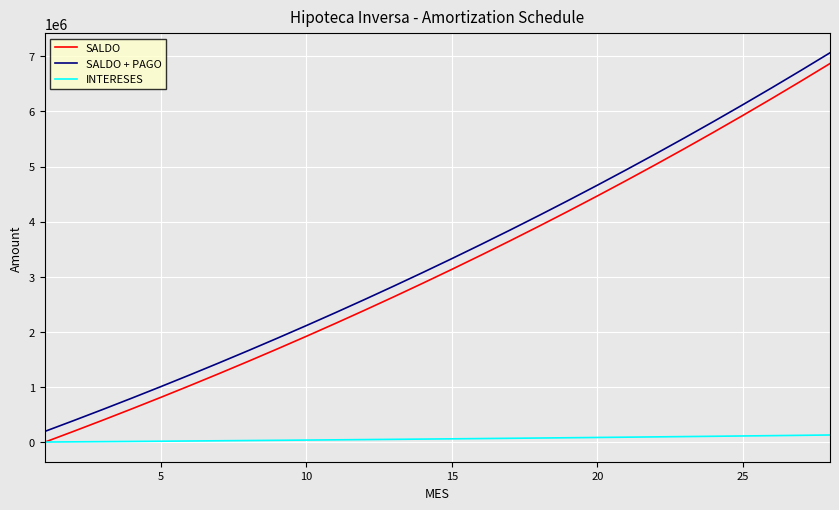

What is the highest value of the SALDO series?

6867565.3